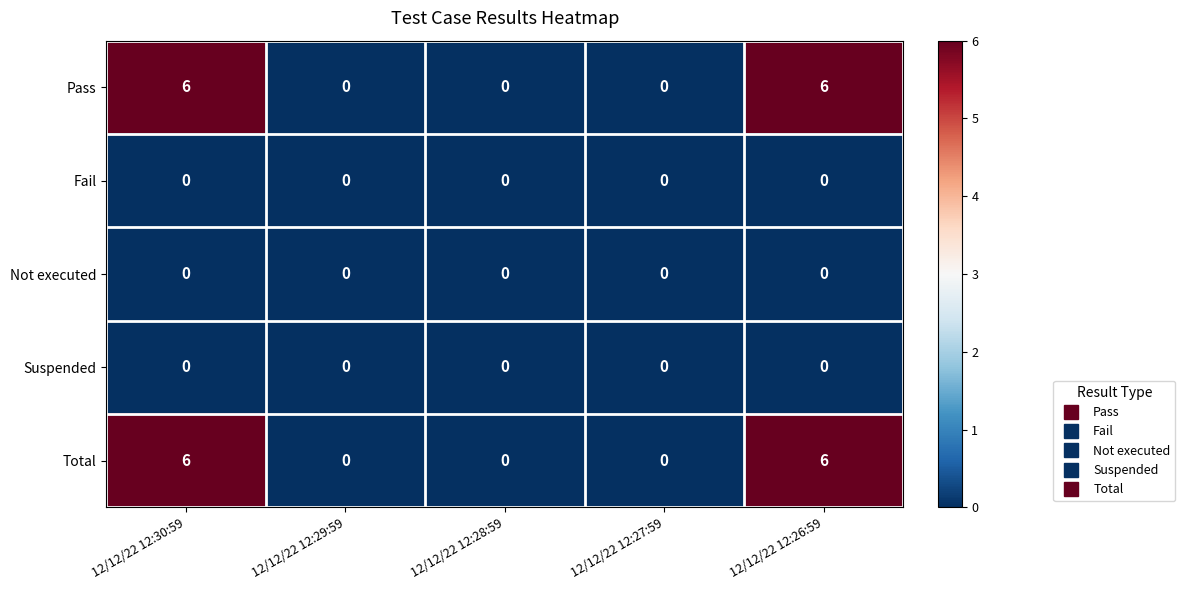

What is the difference between the second highest and second lowest values in the Pass series?

6